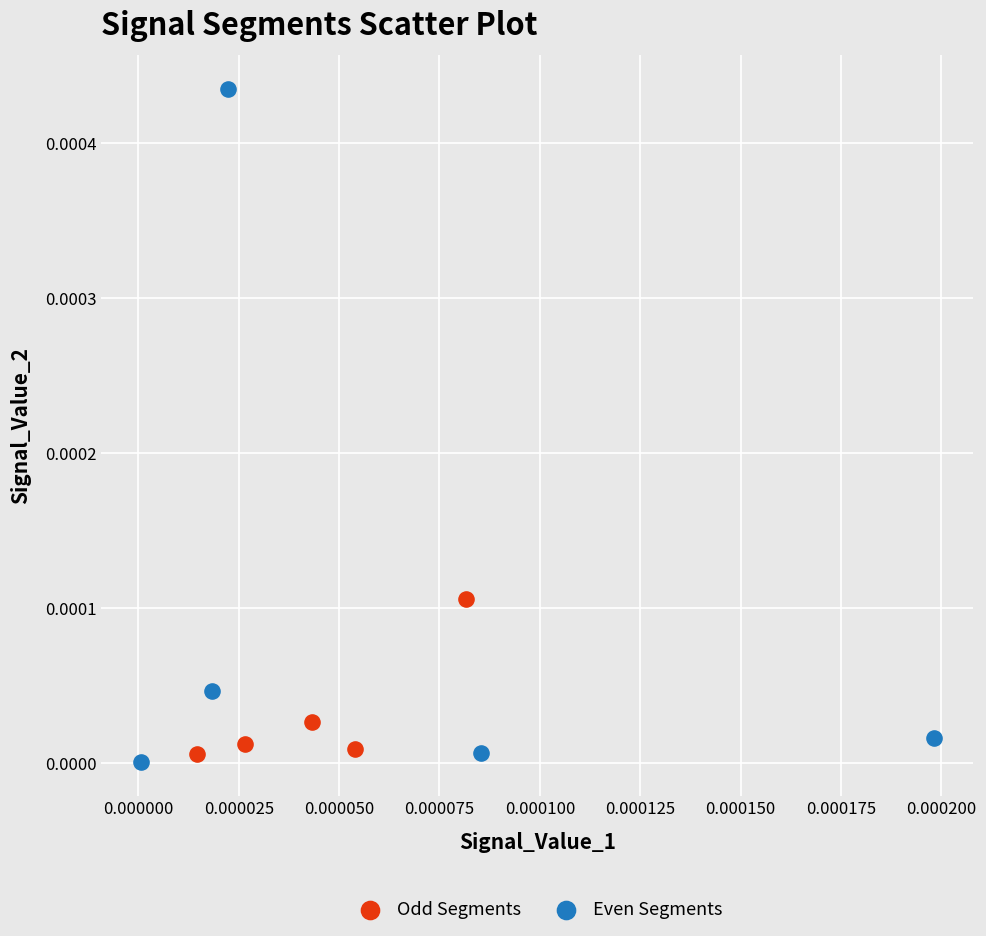

Which series has the widest spread of Y values?

Even Segments